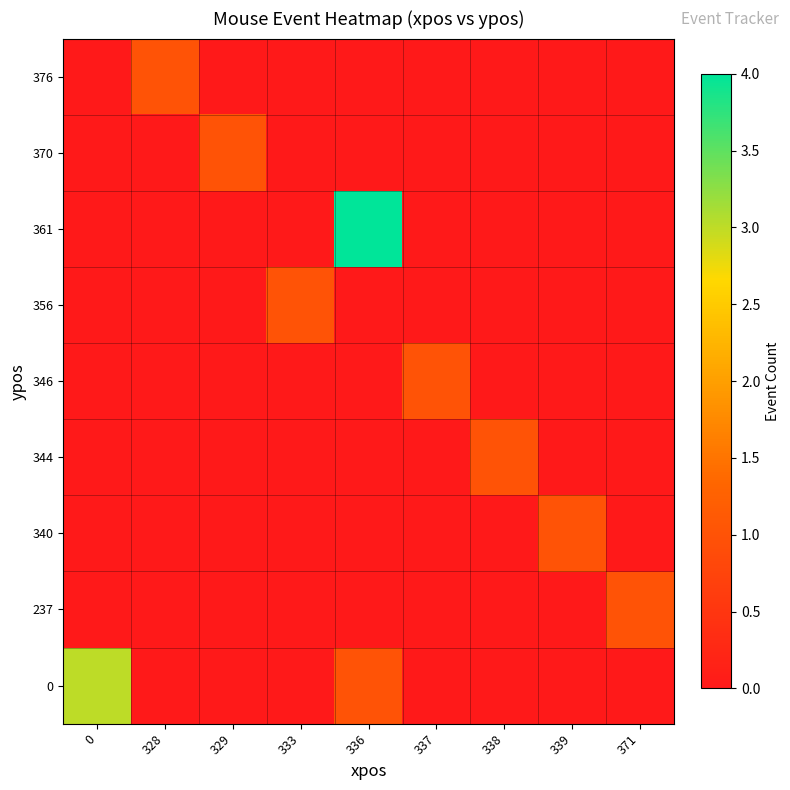

Reading right to left, what are all the values shown in this chart?

0: 371=0	339=0	338=0	337=0	336=1	333=0	329=0	328=0	0=3
237: 371=1	339=0	338=0	337=0	336=0	333=0	329=0	328=0	0=0
340: 371=0	339=1	338=0	337=0	336=0	333=0	329=0	328=0	0=0
344: 371=0	339=0	338=1	337=0	336=0	333=0	329=0	328=0	0=0
346: 371=0	339=0	338=0	337=1	336=0	333=0	329=0	328=0	0=0
356: 371=0	339=0	338=0	337=0	336=0	333=1	329=0	328=0	0=0
361: 371=0	339=0	338=0	337=0	336=4	333=0	329=0	328=0	0=0
370: 371=0	339=0	338=0	337=0	336=0	333=0	329=1	328=0	0=0
376: 371=0	339=0	338=0	337=0	336=0	333=0	329=0	328=1	0=0